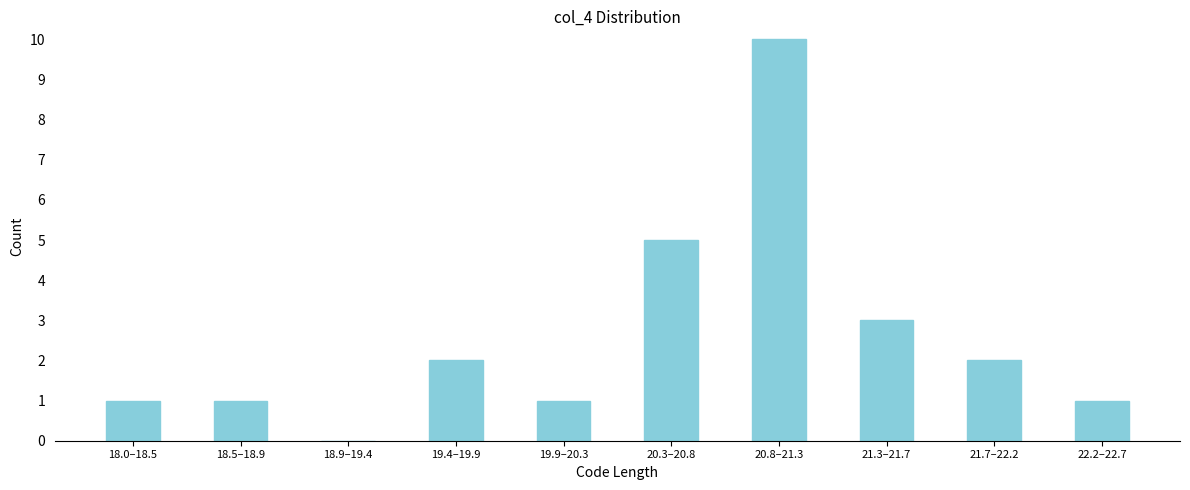

Reading right to left, extract all data points from this chart.

22.2–22.7=1	21.7–22.2=2	21.3–21.7=3	20.8–21.3=10	20.3–20.8=5	19.9–20.3=1	19.4–19.9=2	18.9–19.4=0	18.5–18.9=1	18.0–18.5=1